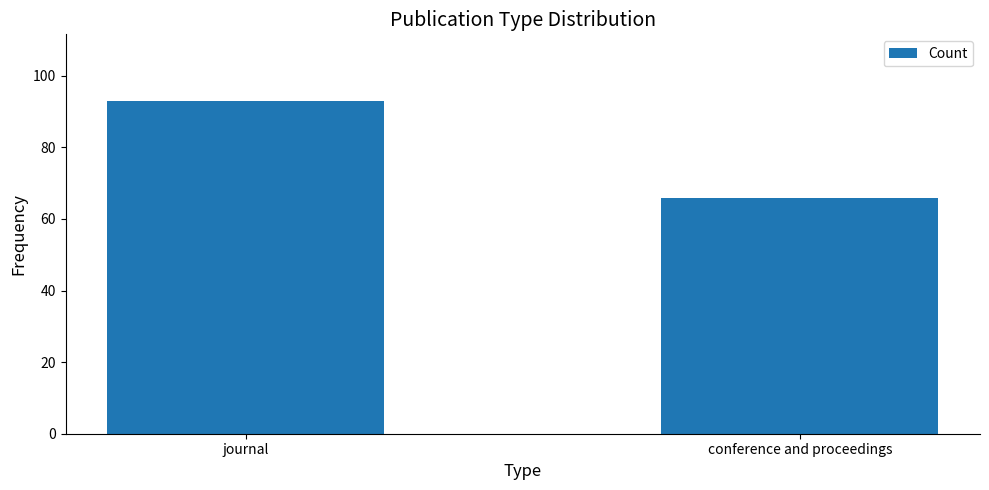

What is the label of the 1st bar from the left?

journal